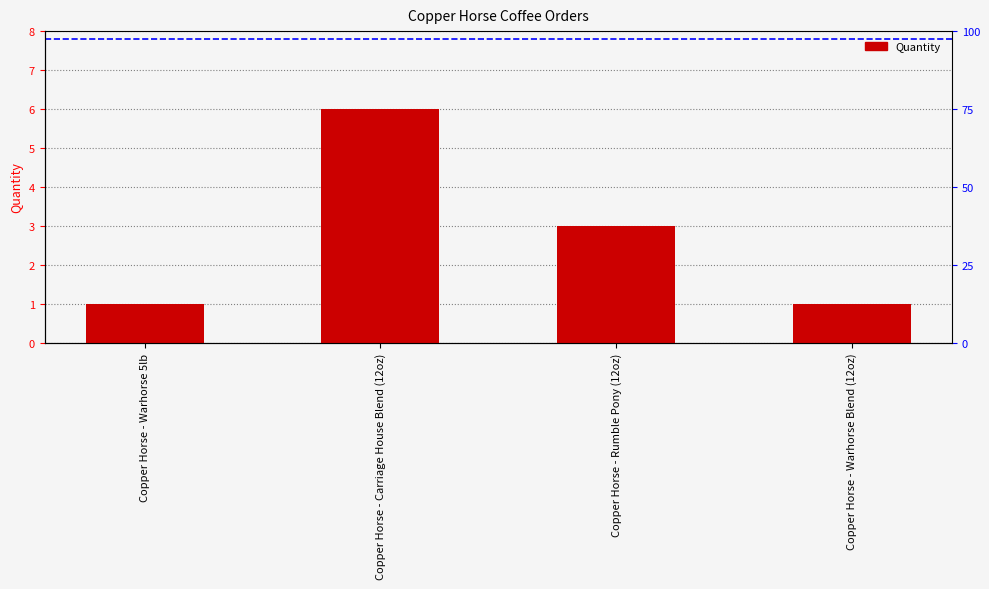

What is the change in value from Copper Horse - Rumble Pony (12oz) to Copper Horse - Warhorse Blend (12oz)?

-2